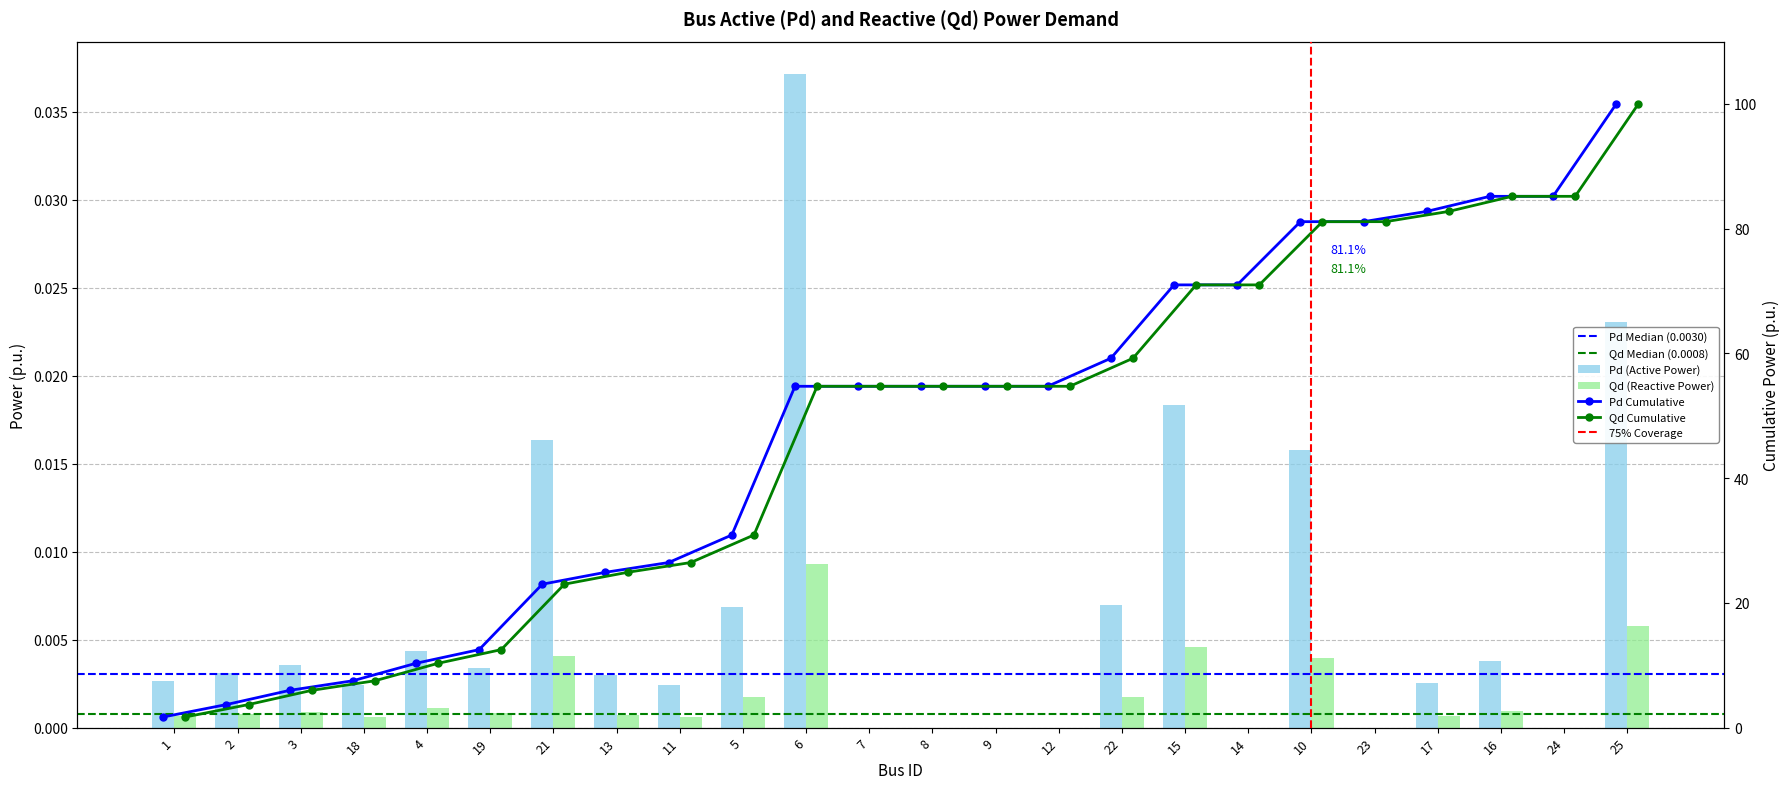

Does the chart contain any negative values?

No